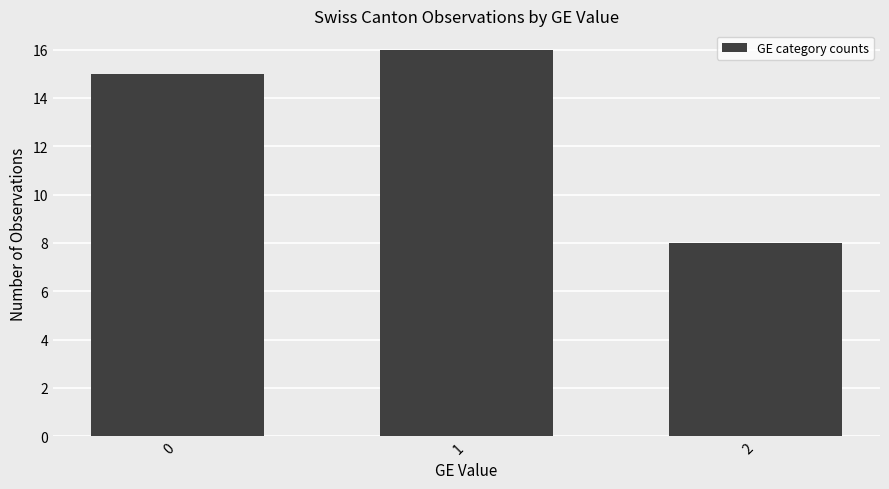

How many values are between 8 and 16?

3